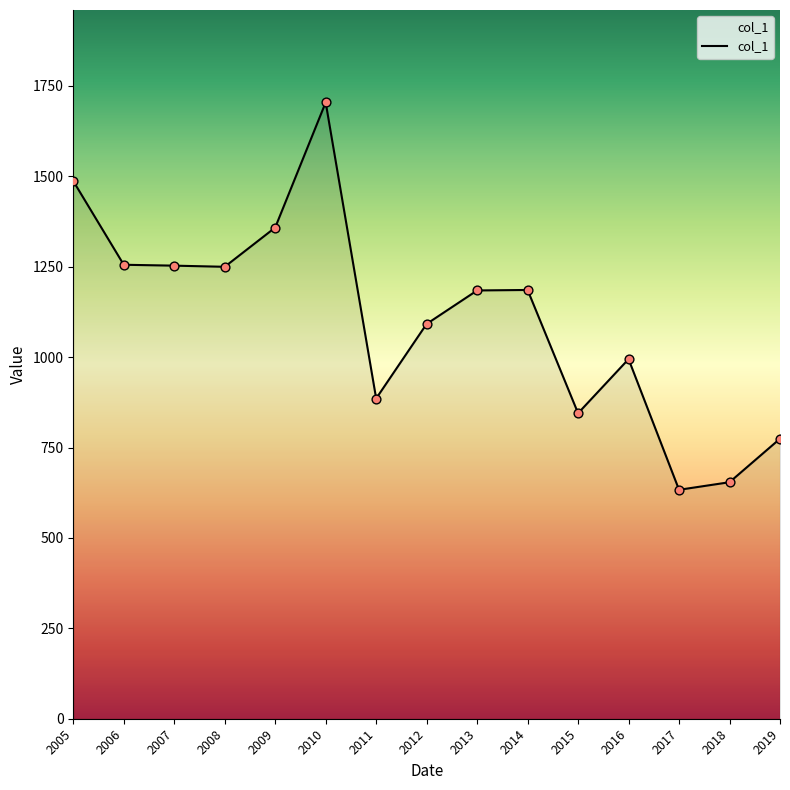

What is the change in value from 2009 to 2011?

-472.8